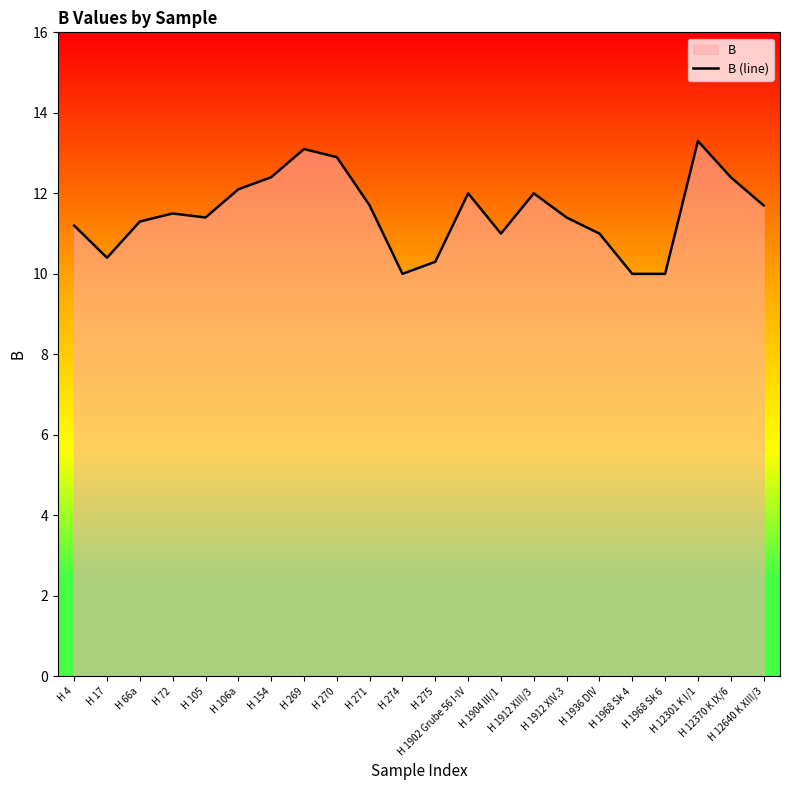

How many lines are shown in the chart?

1